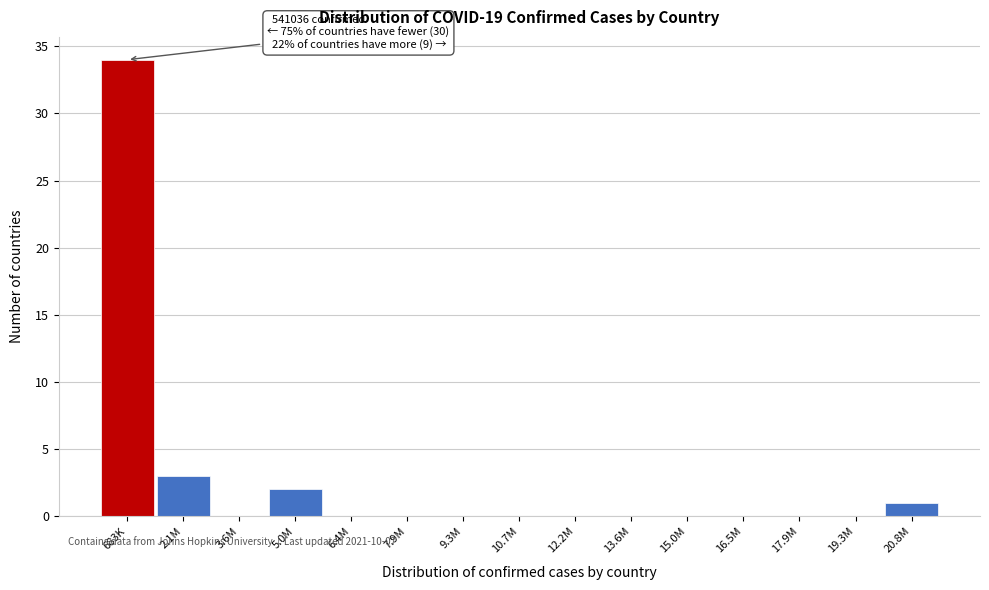

Reading left to right, transcribe all the data shown in this chart.

683K=34	2.1M=3	3.6M=0	5.0M=2	6.4M=0	7.9M=0	9.3M=0	10.7M=0	12.2M=0	13.6M=0	15.0M=0	16.5M=0	17.9M=0	19.3M=0	20.8M=1